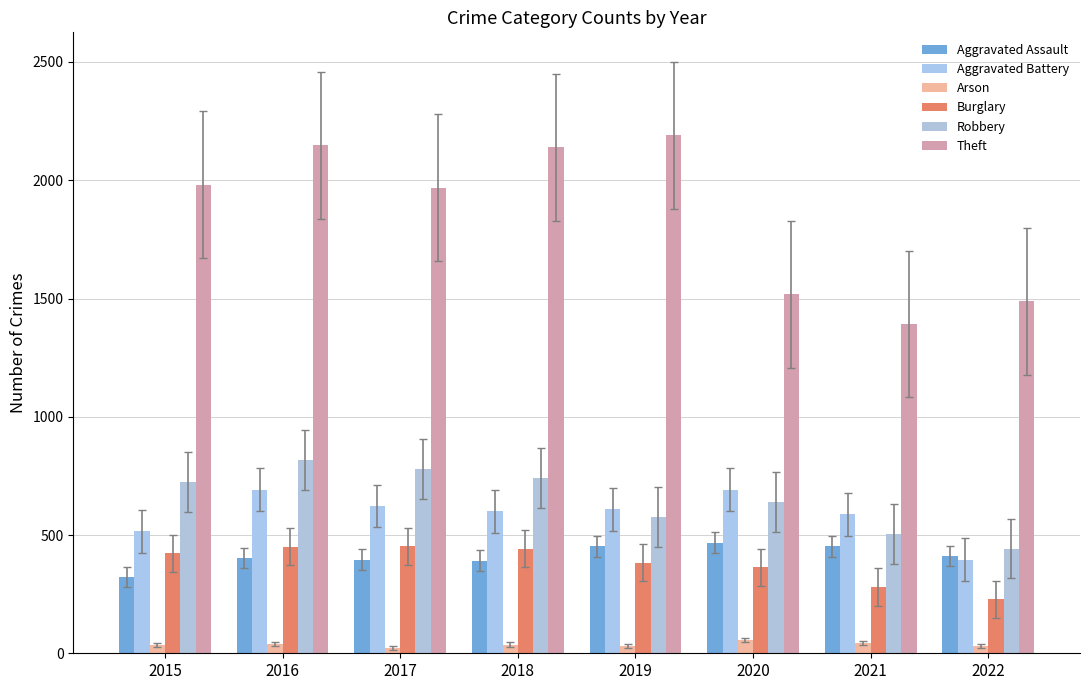

What are all the series names shown in the legend?

Aggravated Assault, Aggravated Battery, Arson, Burglary, Robbery, Theft